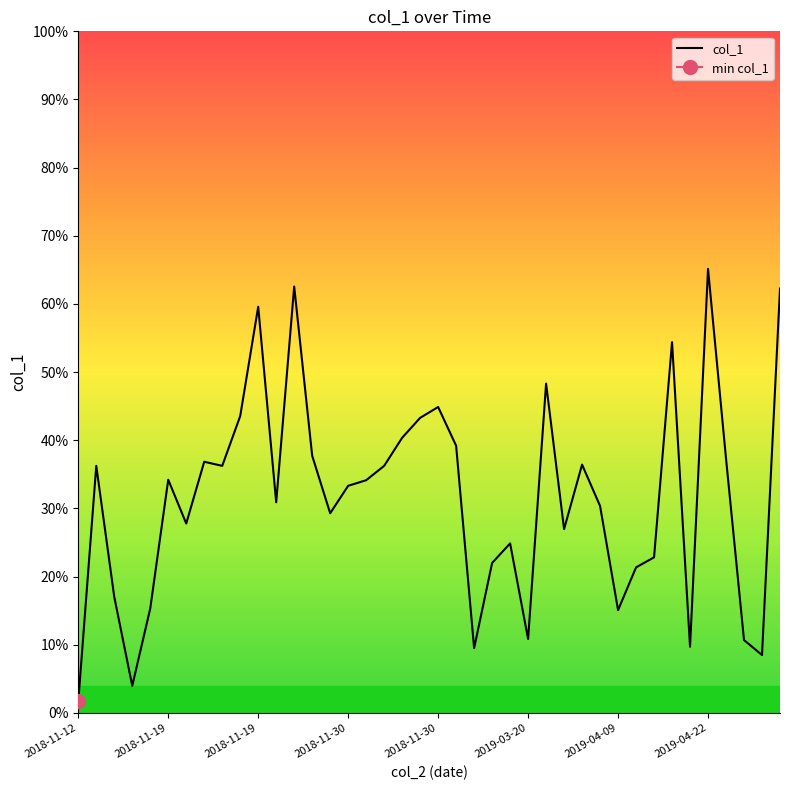

Reading left to right, what are all the values shown in this chart?

1.7	36.2	17.0	4.0	15.3	34.2	27.8	36.8	36.2	43.5	59.6	30.9	62.5	37.7	29.3	33.3	34.1	36.2	40.4	43.3	44.9	39.2	9.5	22.0	24.9	10.8	48.3	27.0	36.4	30.3	15.1	21.3	22.8	54.4	9.7	65.1	37.3	10.7	8.5	62.2